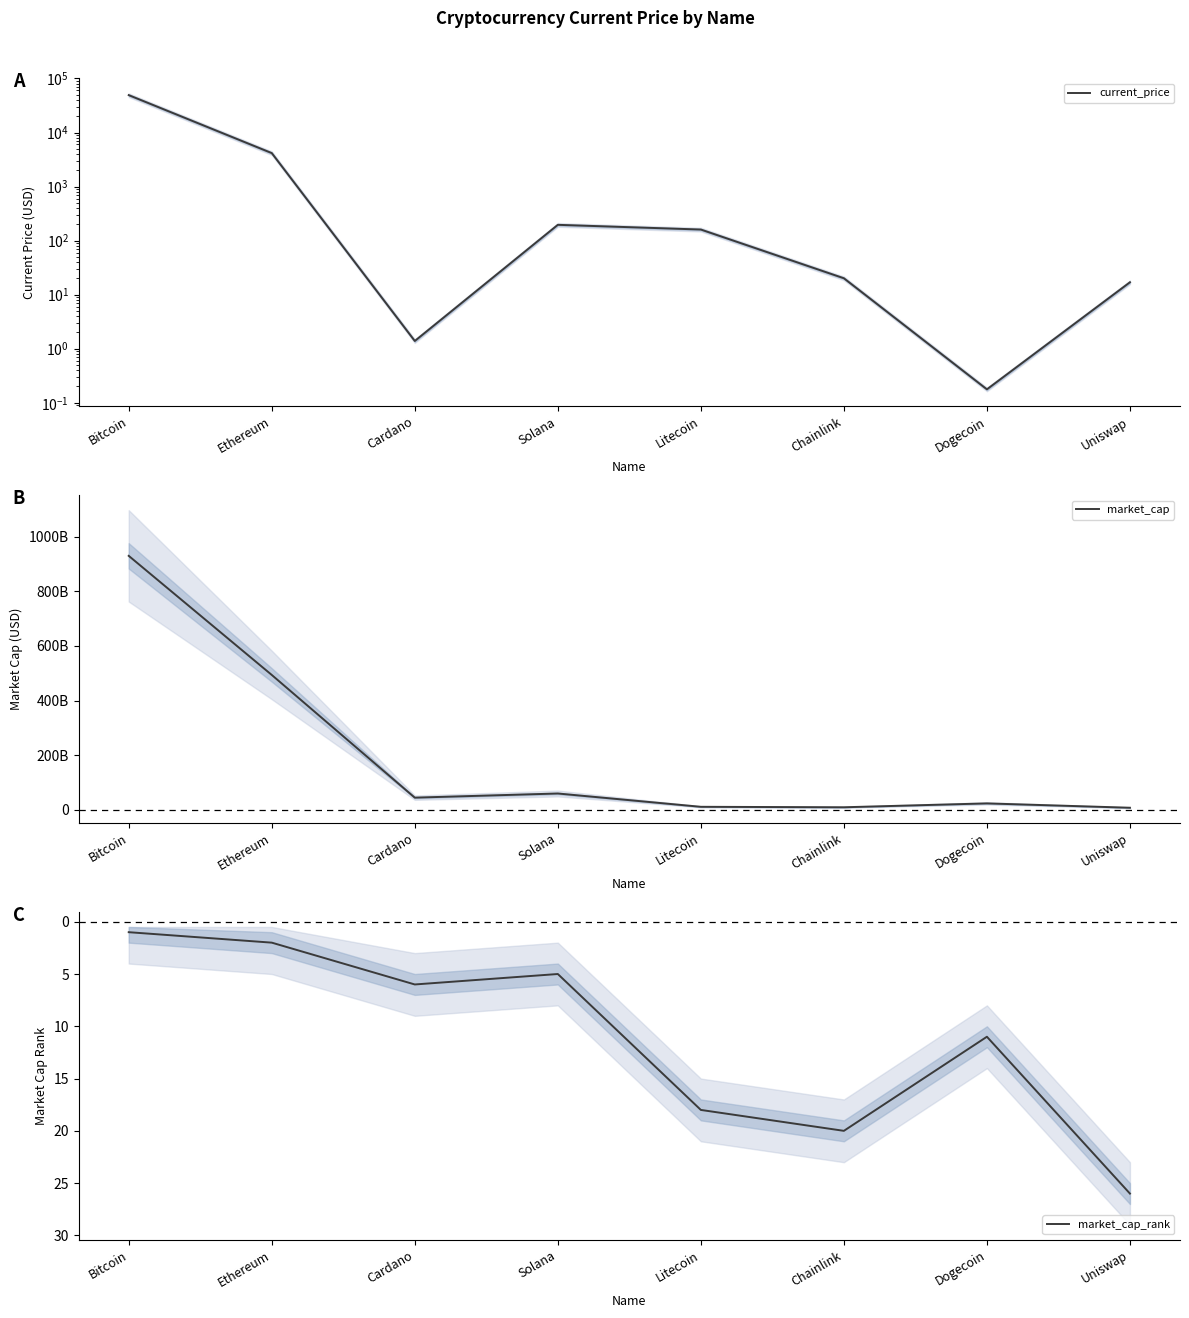

What is the lowest value of the current_price series?

0.2